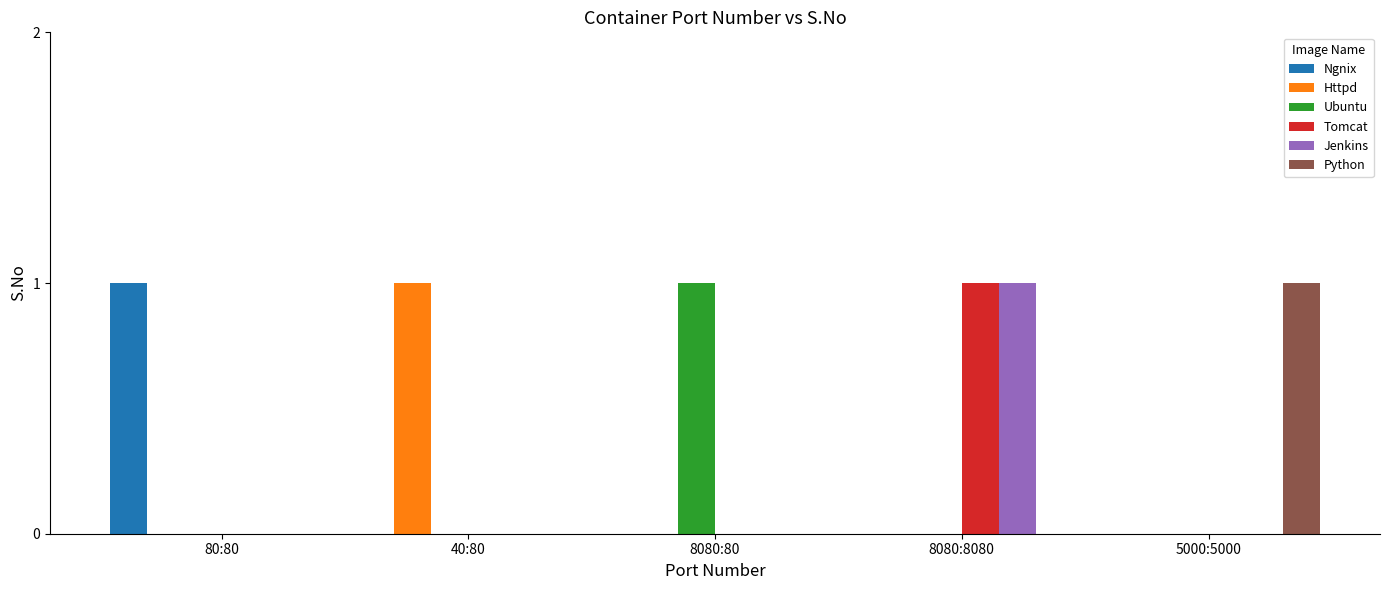

The Ubuntu series shows 0 at 40:80. True or false?

True